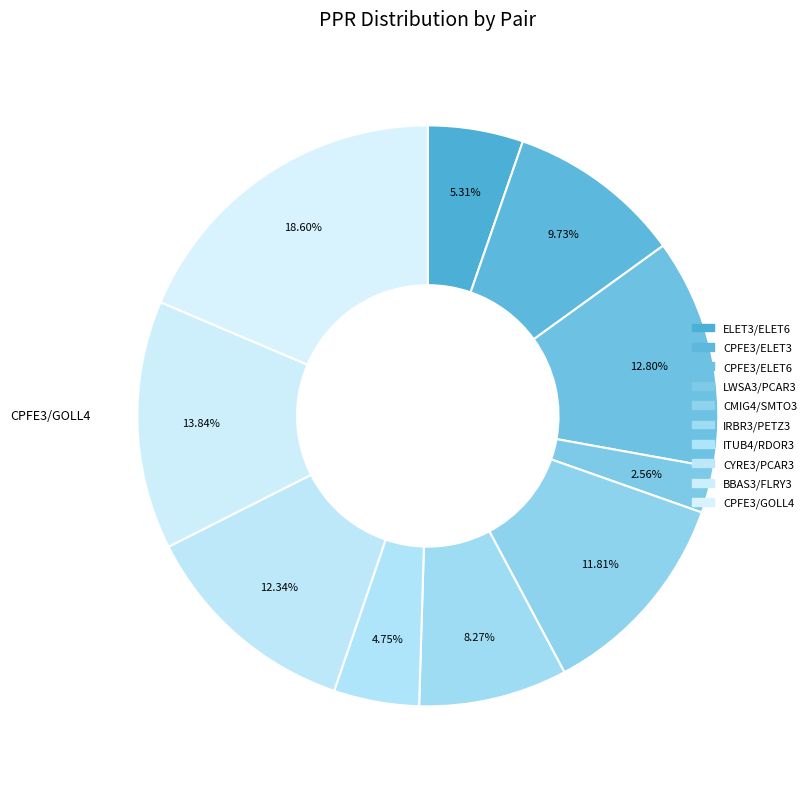

How much of the chart is everything except CPFE3/GOLL4?

81.4%